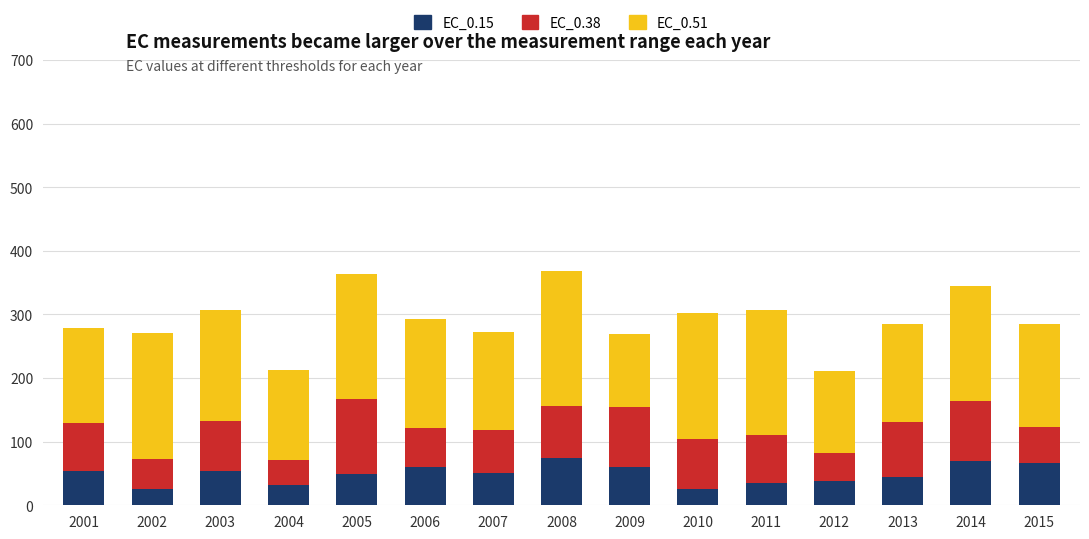

True or false: EC_0.15 has a value of 15.5 at 2014.

False